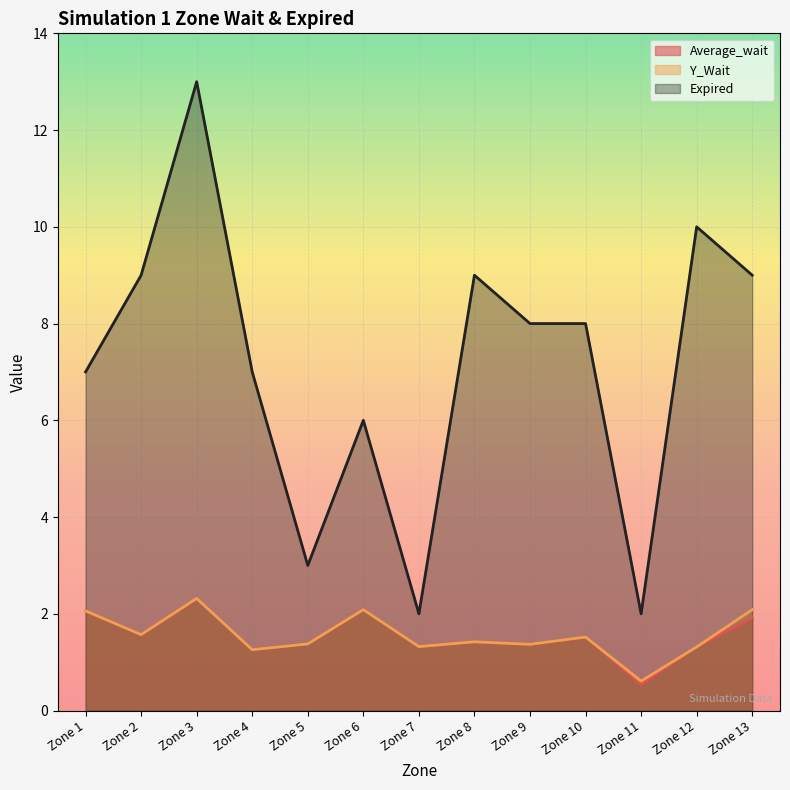

At which category does Expired reach its first local valley?

Zone 5